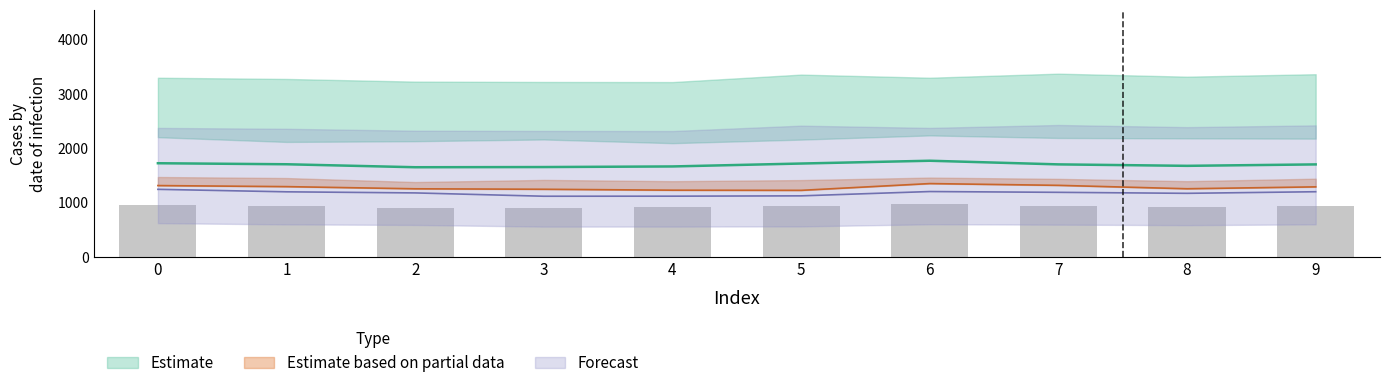

How many series are shown in this chart?

3